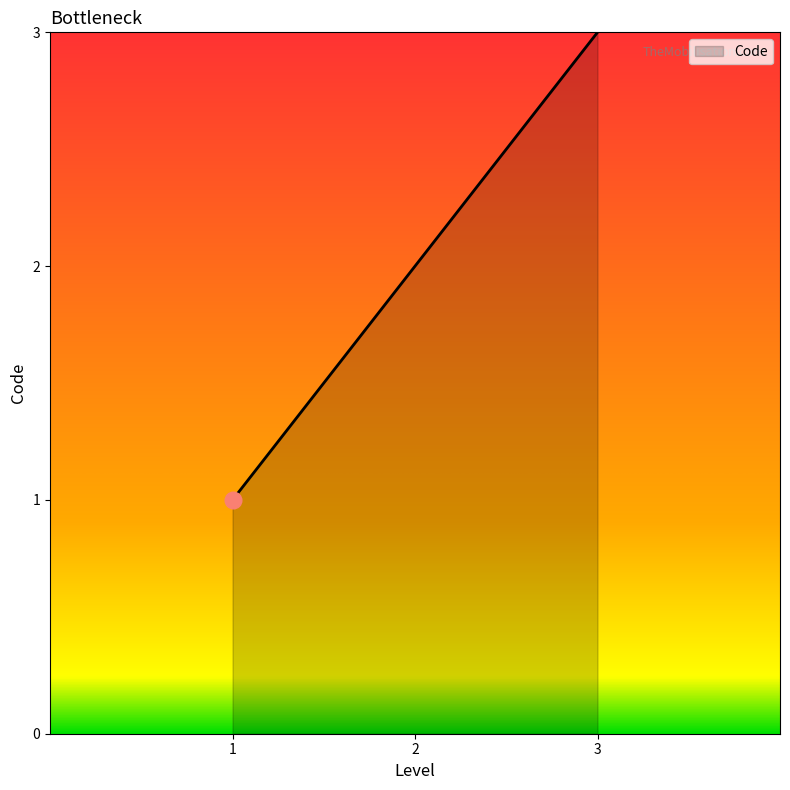

Reading left to right, list all the values displayed in this chart.

1	2	3